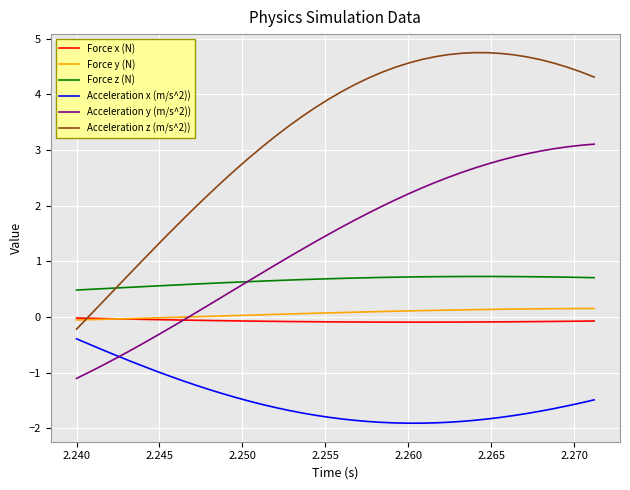

Which series has the largest total across all categories?

Acceleration z (m/s^2))